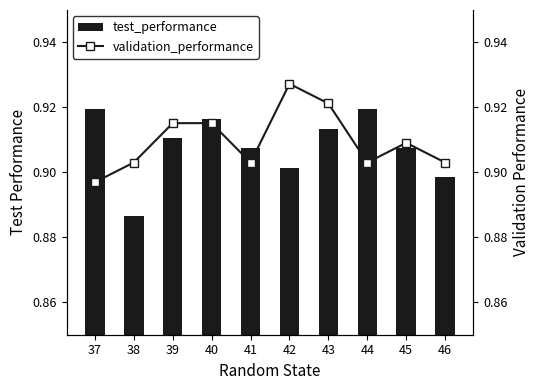

Which series changed the most between 37 and 39?

validation_performance